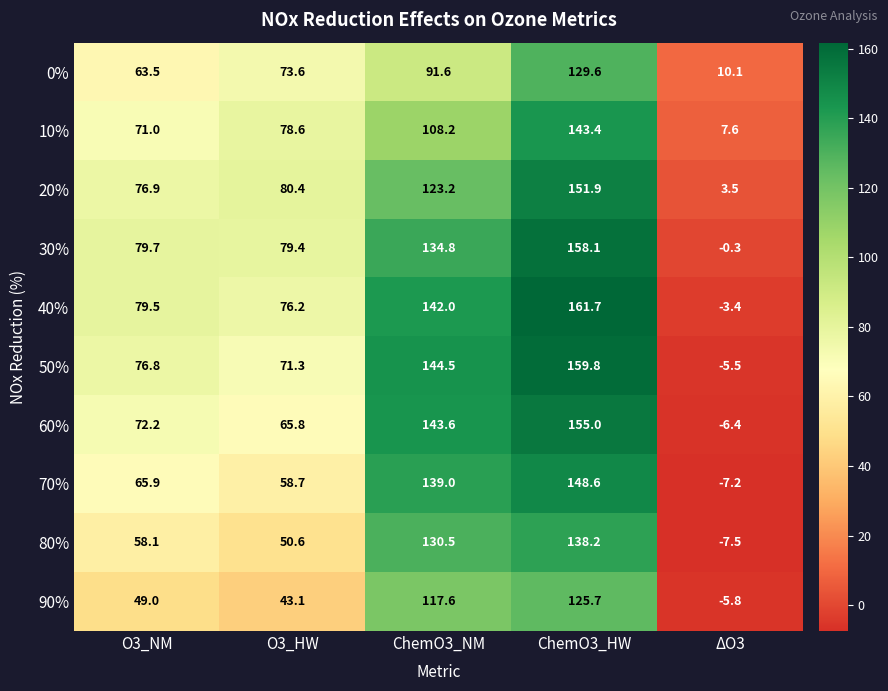

Which series changed the most between ChemO3_HW and ΔO3?

50%